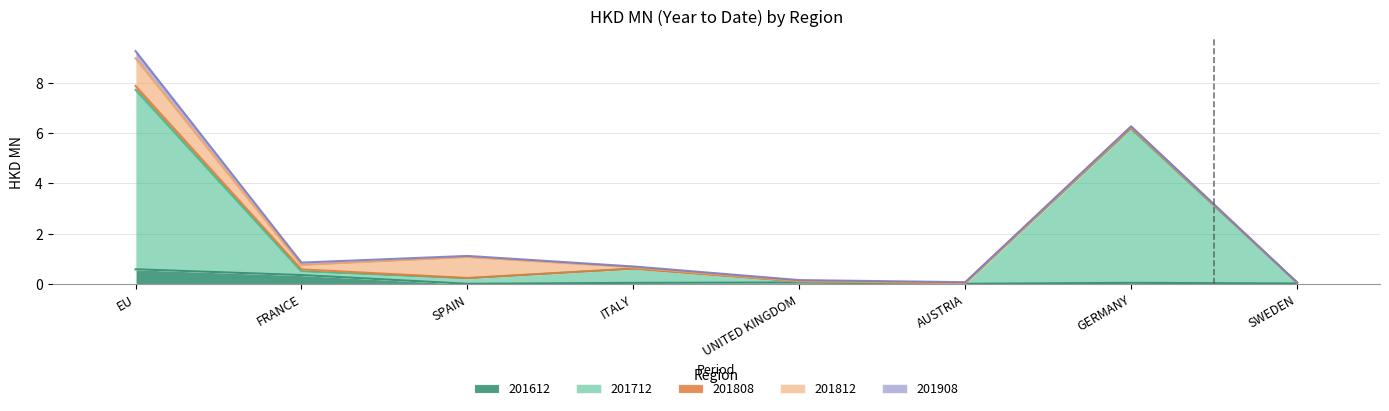

Reading left to right, what are all the values shown in this chart?

201612: 0.6	0.4	0.0	0.0	0.1	0.0	0.0	0.0
201712: 7.1	0.1	0.2	0.6	0.0	0.0	6.1	0.0
201808: 0.2	0.1	0.0	0.0	0.0	0.0	0.0	0.0
201812: 1.1	0.2	0.8	0.0	0.0	0.0	0.0	0.0
201908: 0.3	0.1	0.1	0.0	0.0	0.0	0.0	0.0